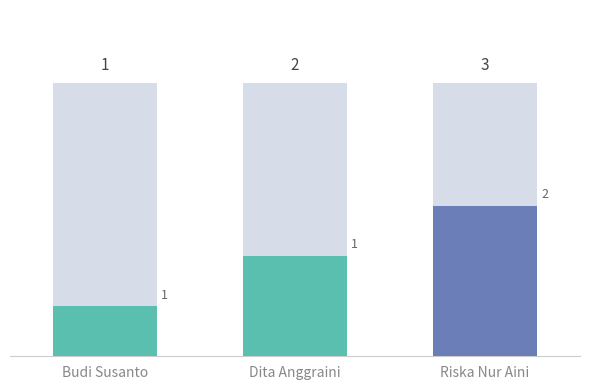

What is the smallest value displayed?

1